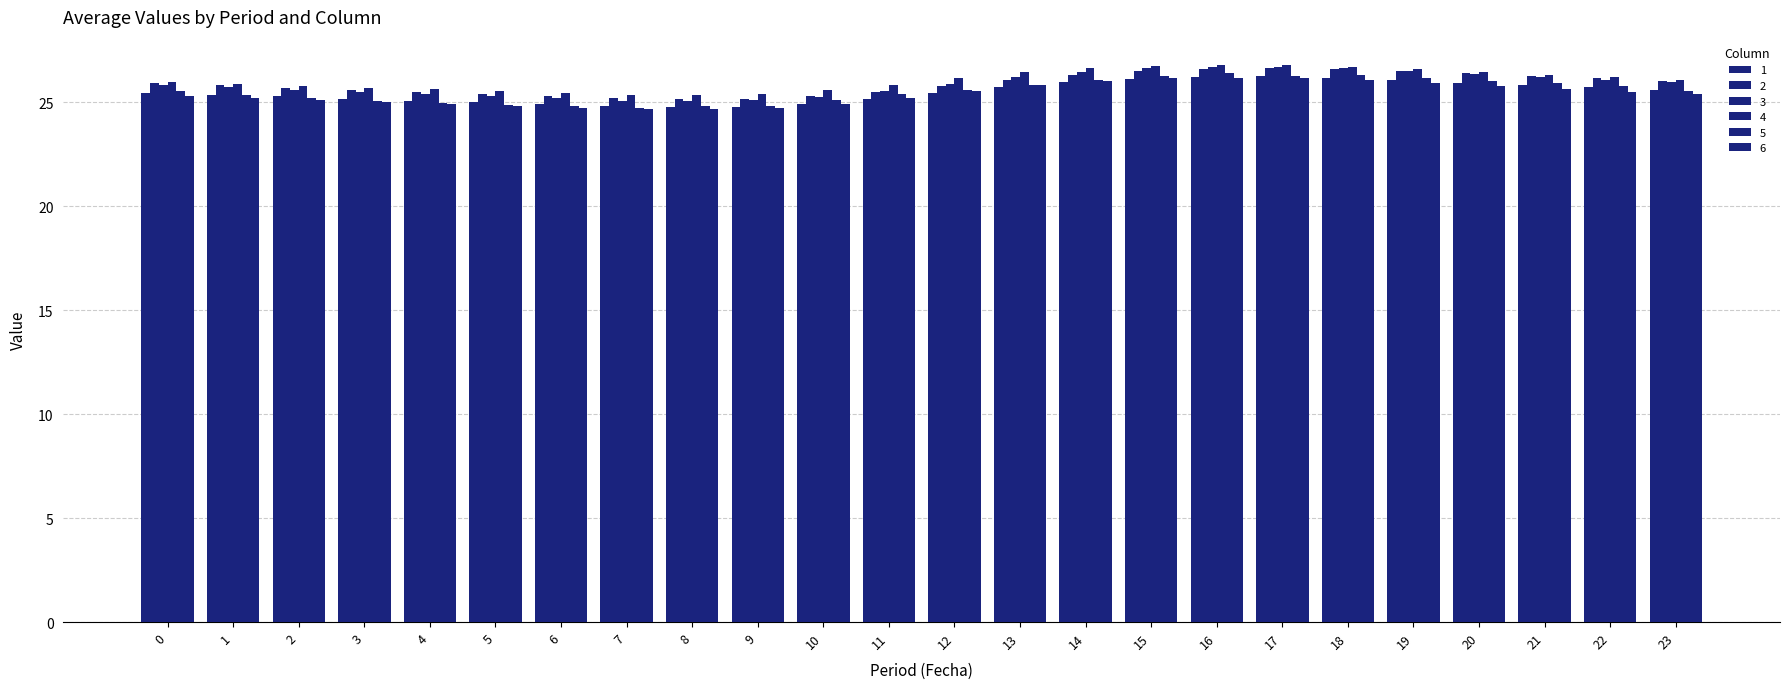

How many series are shown in this chart?

6